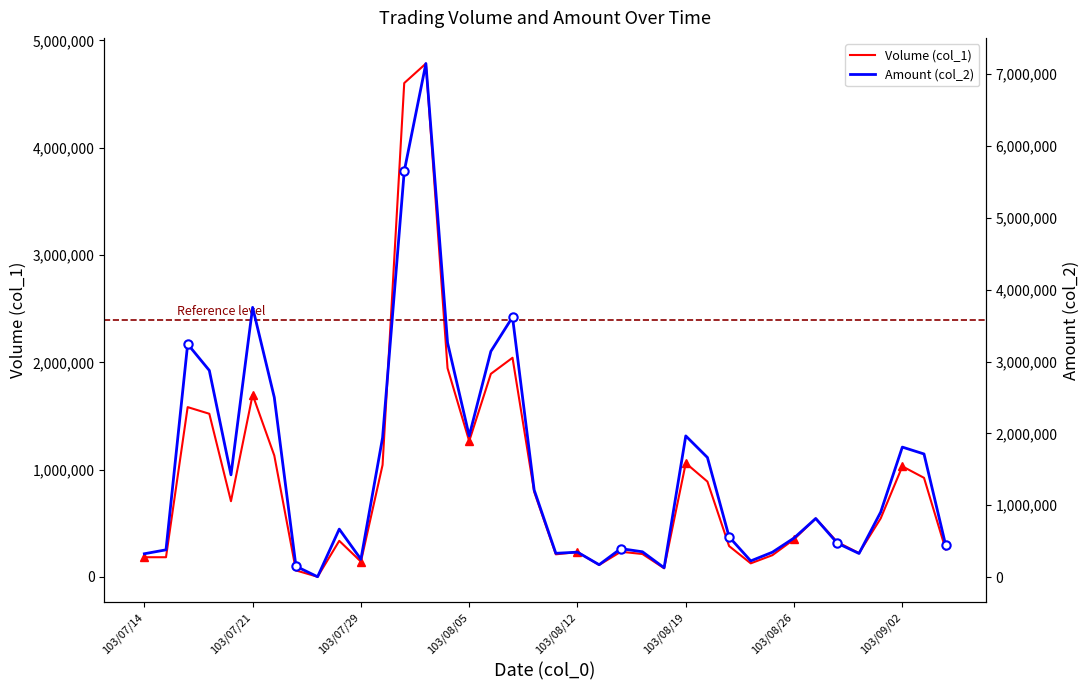

Which series changed the most between 11 and 16?

Amount (col_2)